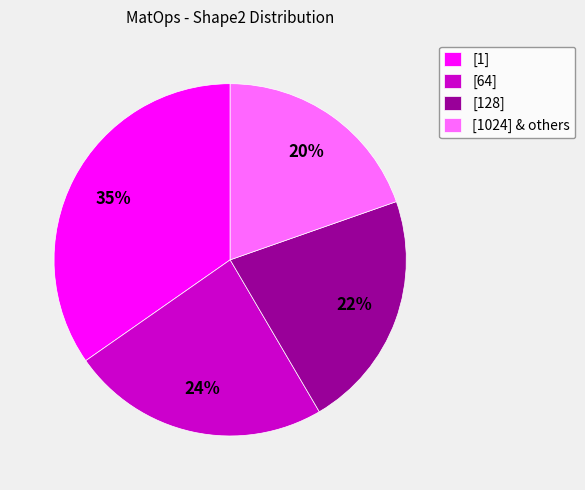

What is the ratio of the value at [128] to the value at [64]?

0.9